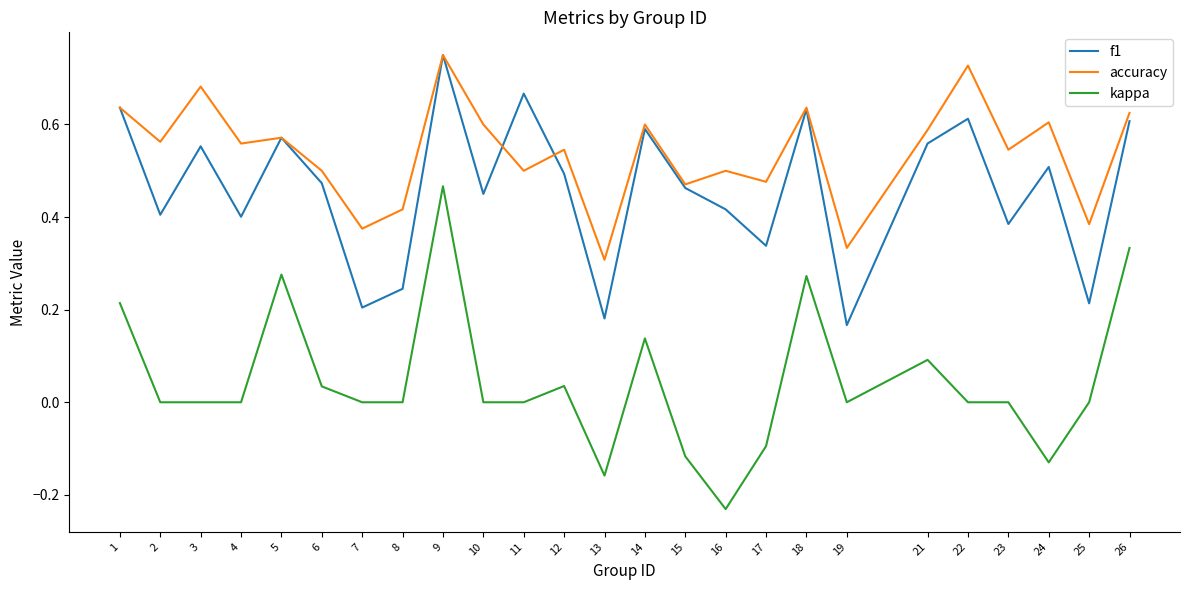

At which category does the chart reach its peak across all series?

9